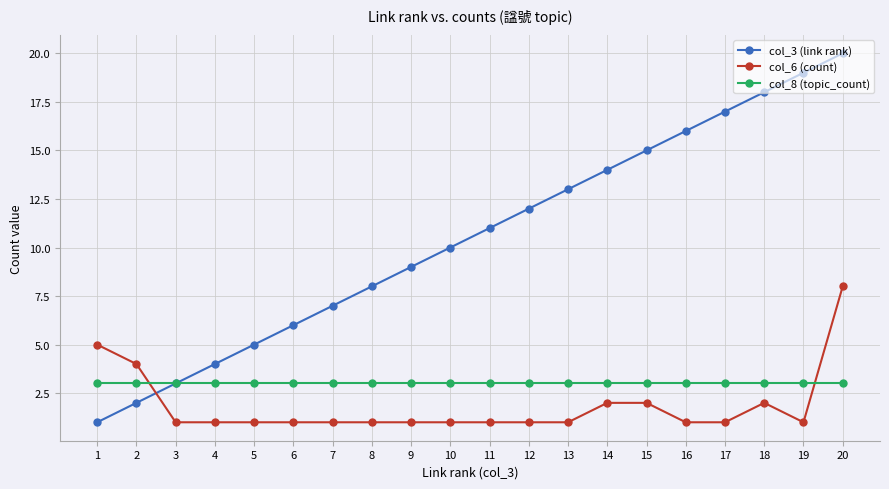

List the series in order of their peak value, highest first.

col_3 (link rank), col_6 (count), col_8 (topic_count)